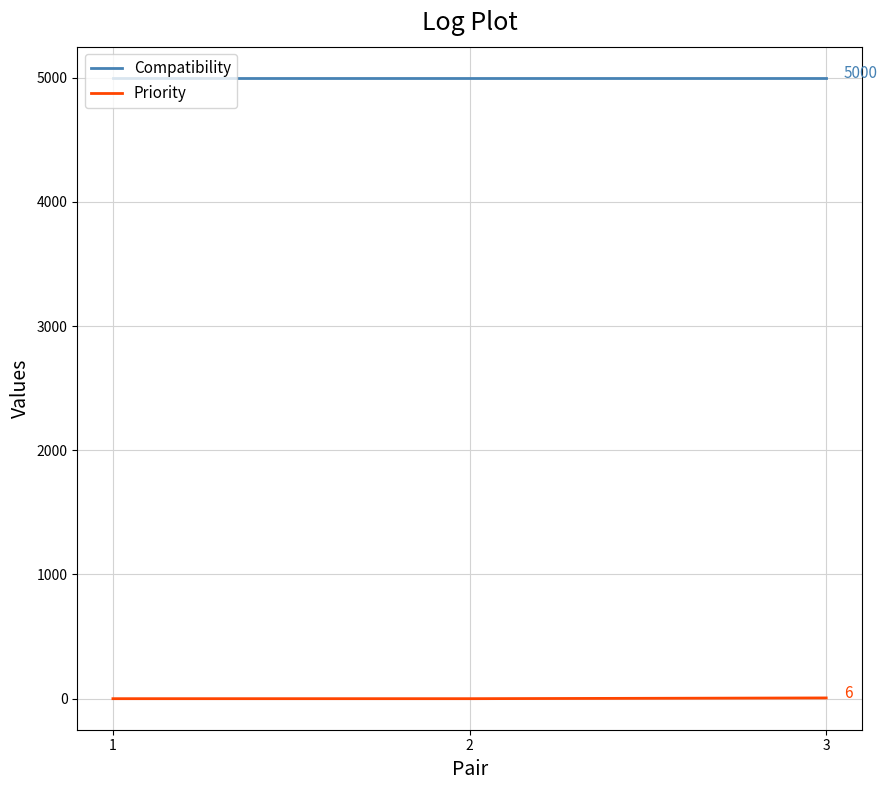

What is the sum of all Compatibility values?

15000